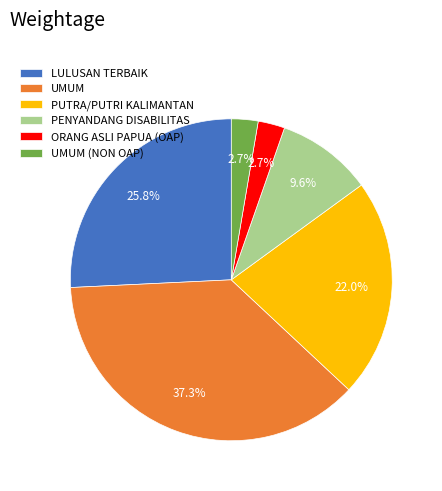

Is there a majority slice in this chart?

No